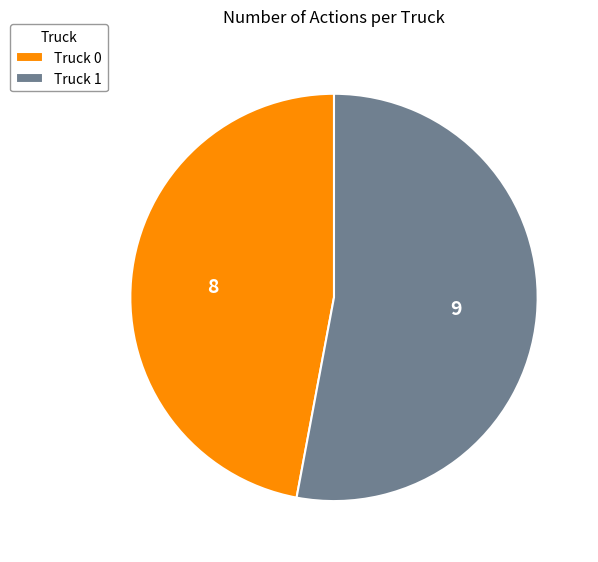

What is the majority slice?

Truck 1